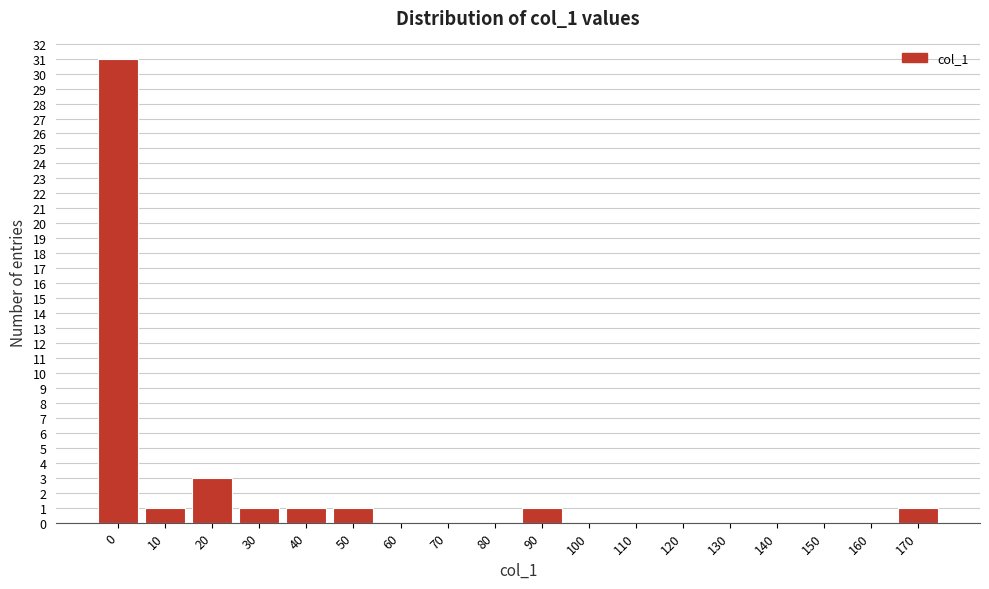

Reading right to left, extract all data points from this chart.

170=1	160=0	150=0	140=0	130=0	120=0	110=0	100=0	90=1	80=0	70=0	60=0	50=1	40=1	30=1	20=3	10=1	0=31